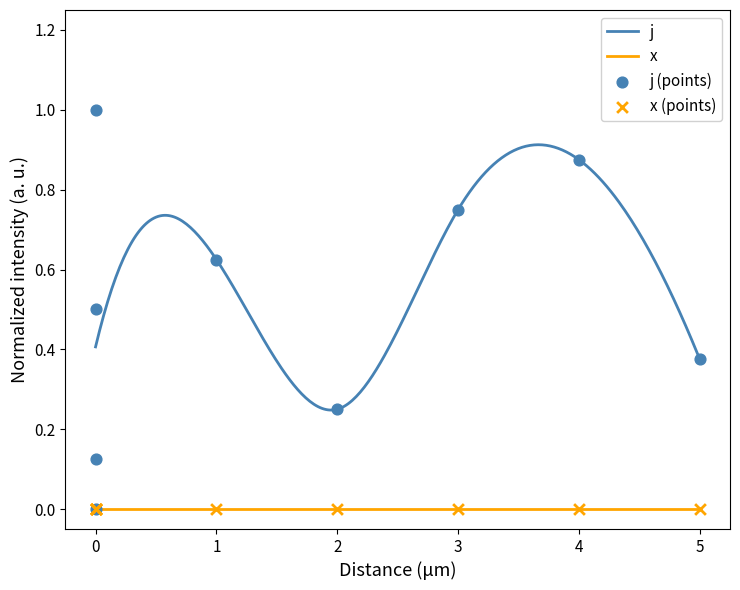

True or false: x and j intersect in this chart.

False